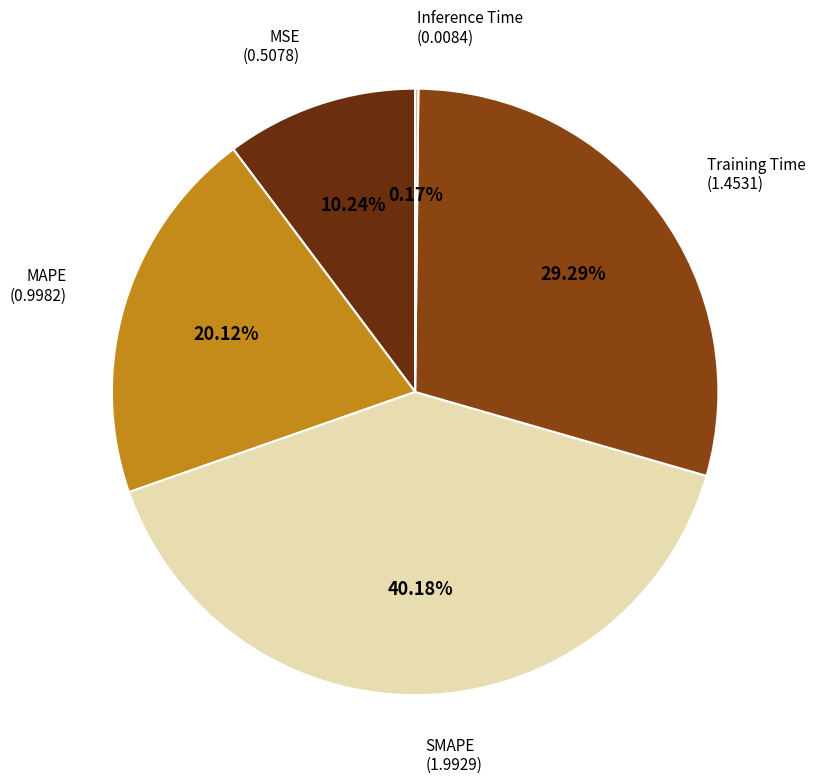

The MAPE slice represents 20% of the pie. True or false?

True